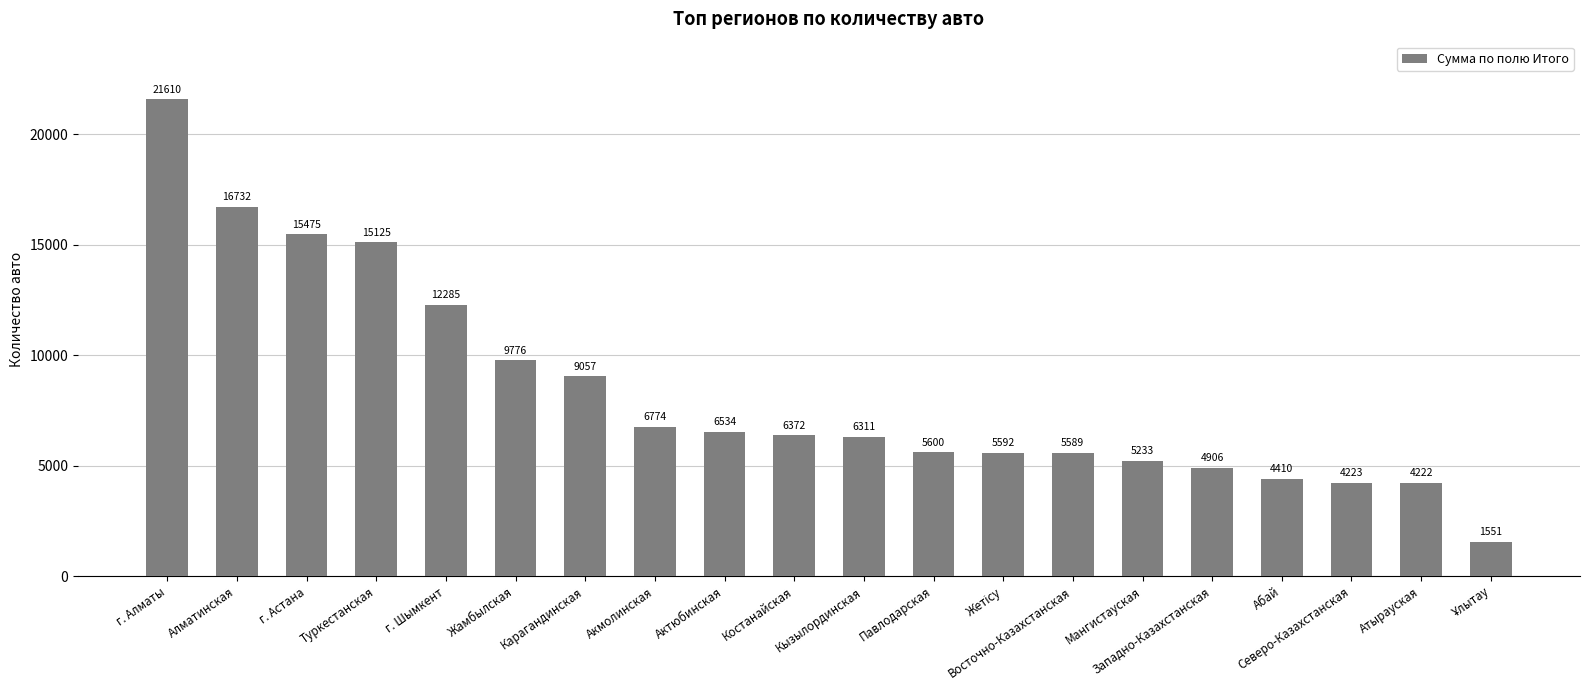

Where does the data first go above 6372?

г. Алматы